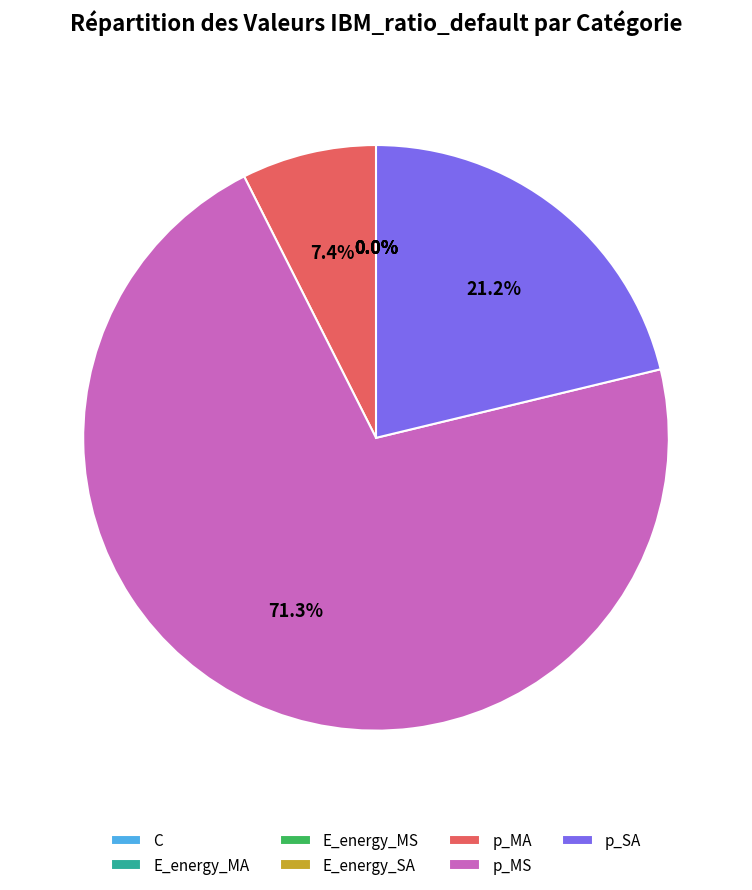

What is the largest slice in the pie chart?

p_MS